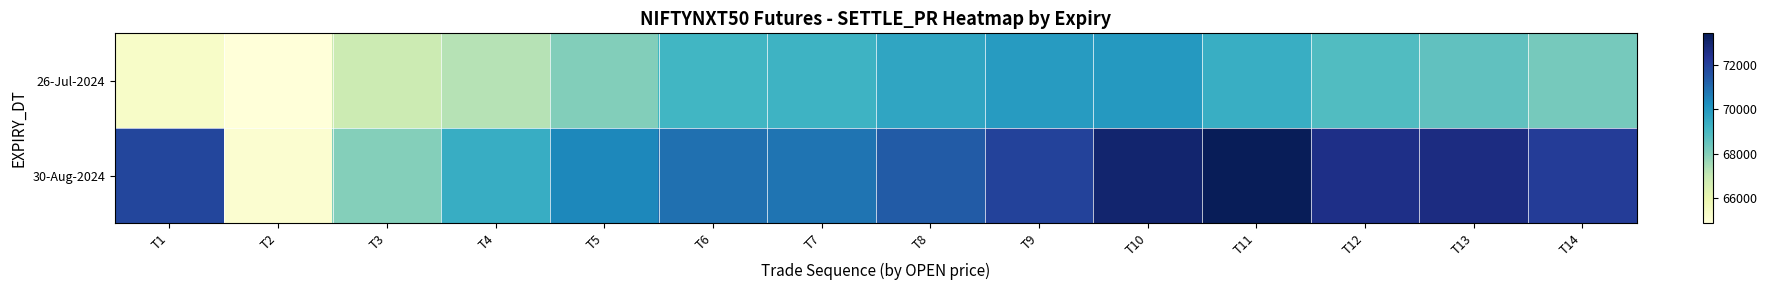

Between T7 and T9, which series saw the biggest shift?

30-Aug-2024